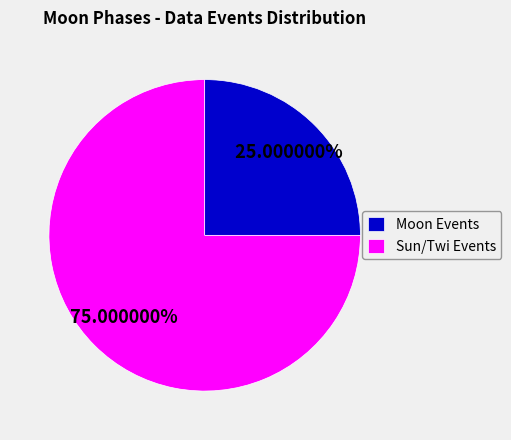

Between Moon Events and Sun/Twi Events, which is larger?

Sun/Twi Events